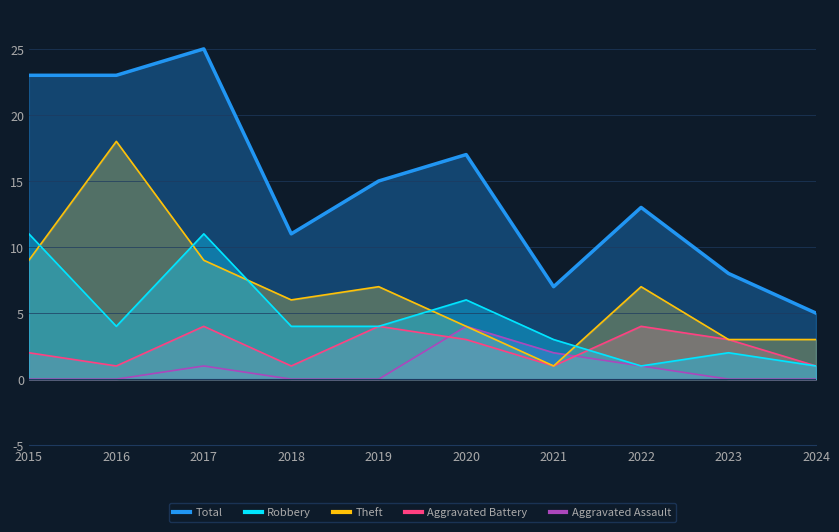

What is the sum of the Aggravated Battery values at 2022 and 2024?

5